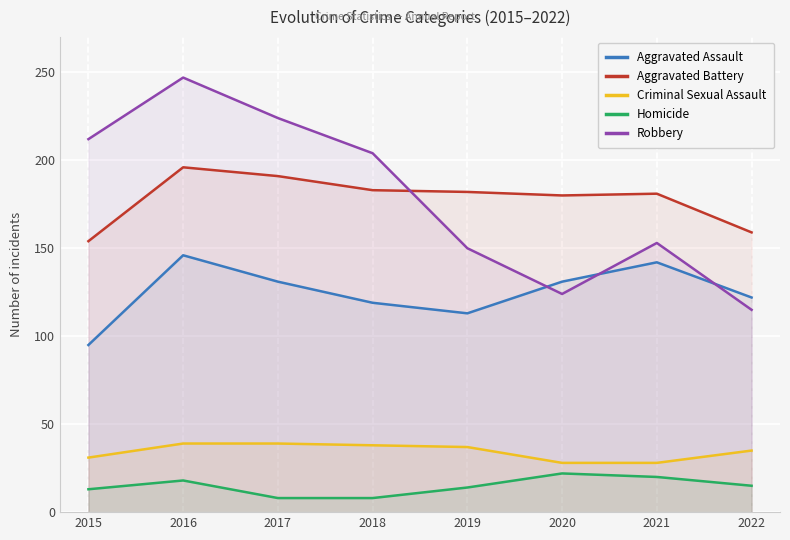

How many categories are shown in the chart?

8